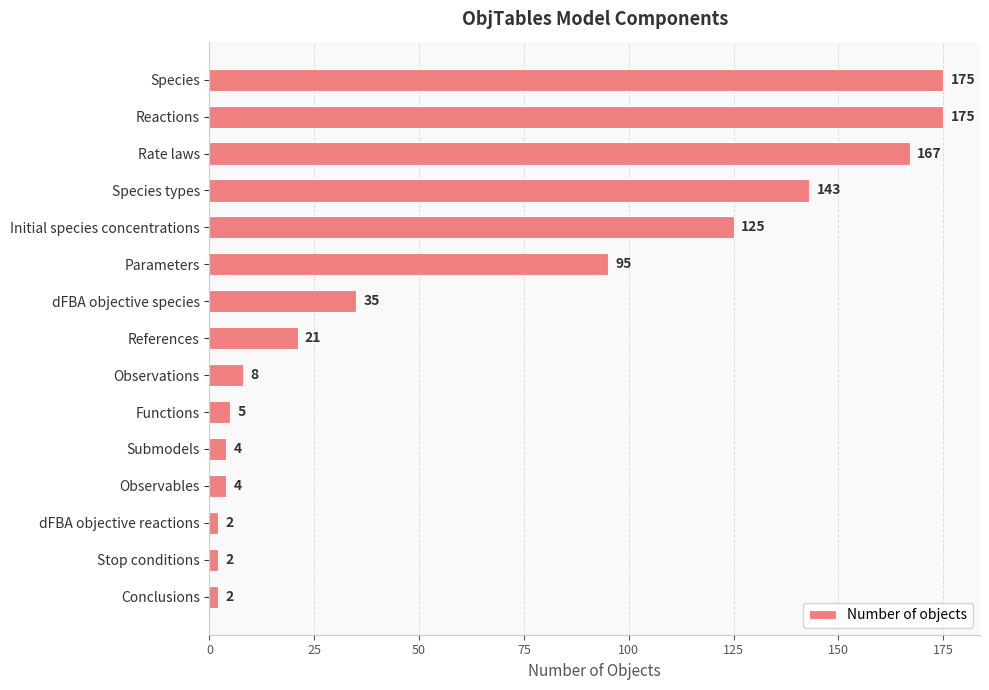

How many distinct data groups are displayed?

1